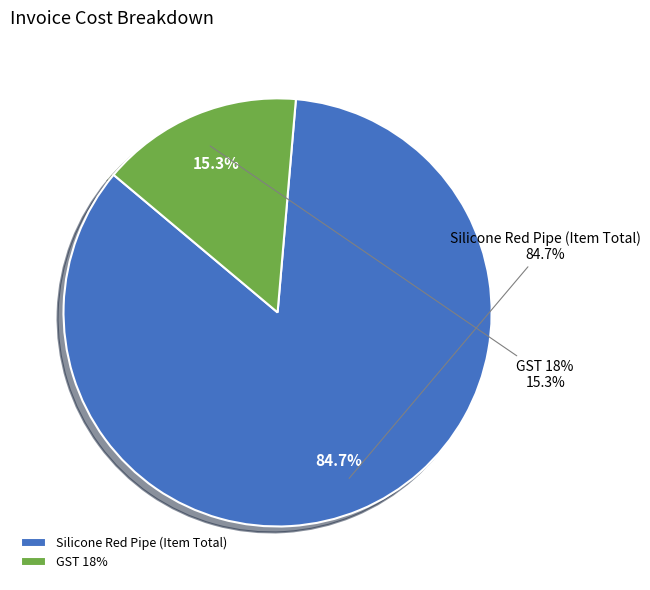

To the nearest percent, what is the combined percentage of Silicone Red Pipe (Item Total) and GST 18%?

100%